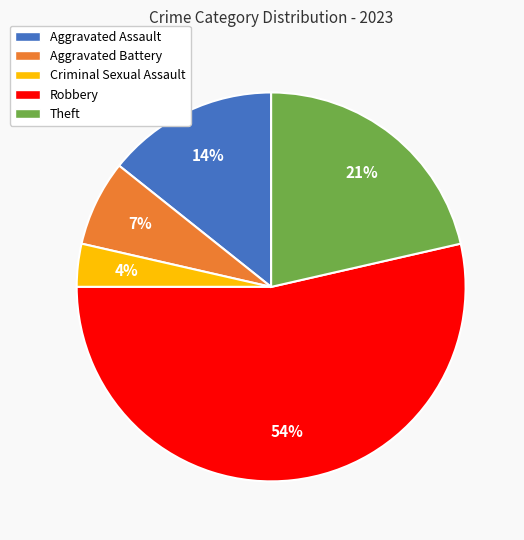

What is the ratio of the value at Aggravated Assault to the value at Aggravated Battery?

2.0